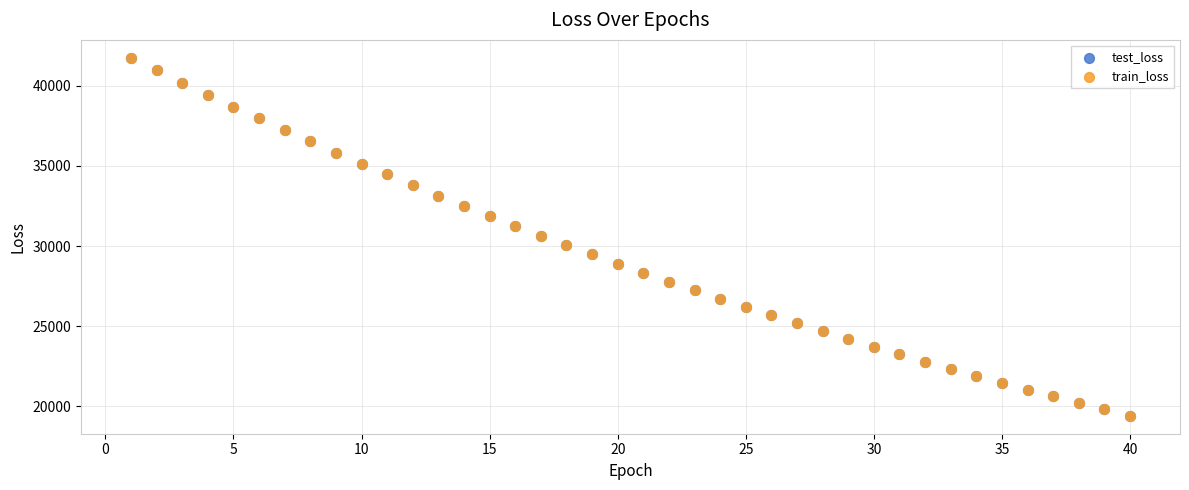

What are all the series names shown in the legend?

test_loss, train_loss